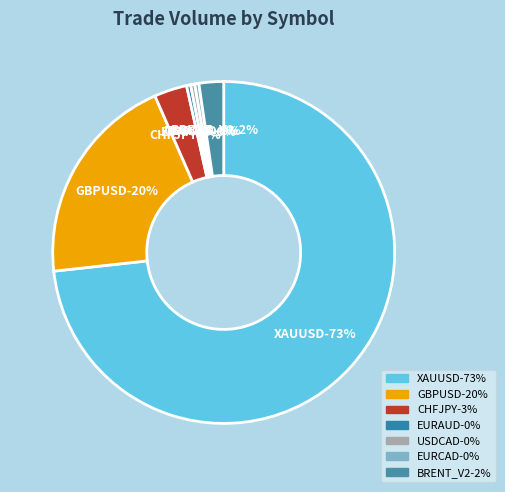

Rank the categories by value from lowest to highest.

EURAUD, USDCAD, EURCAD, BRENT_V2, CHFJPY, GBPUSD, XAUUSD